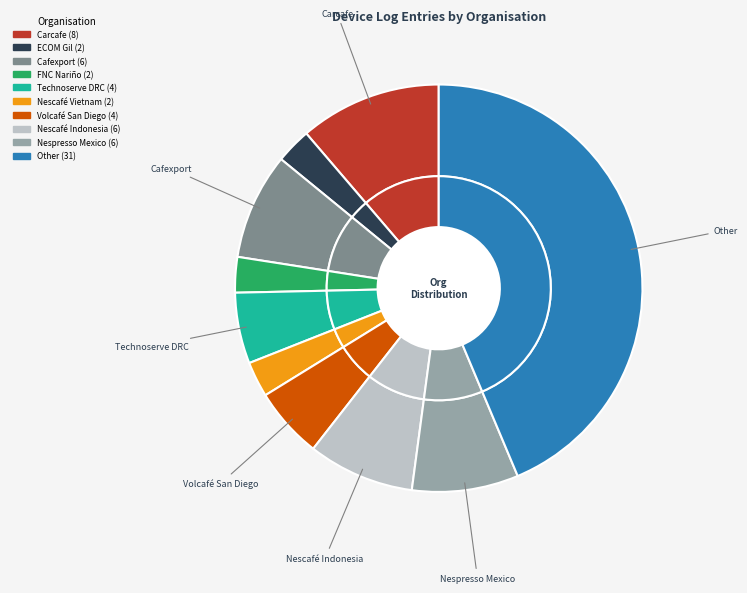

Is there a majority slice in this chart?

No